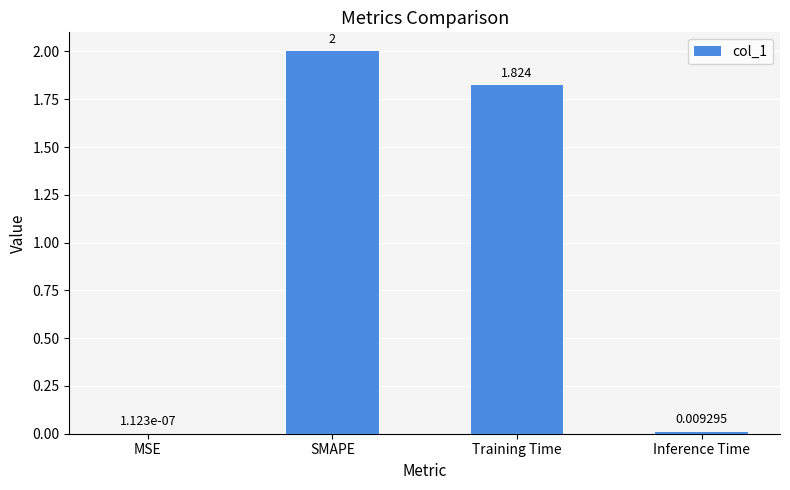

What is the greatest value displayed?

2.0